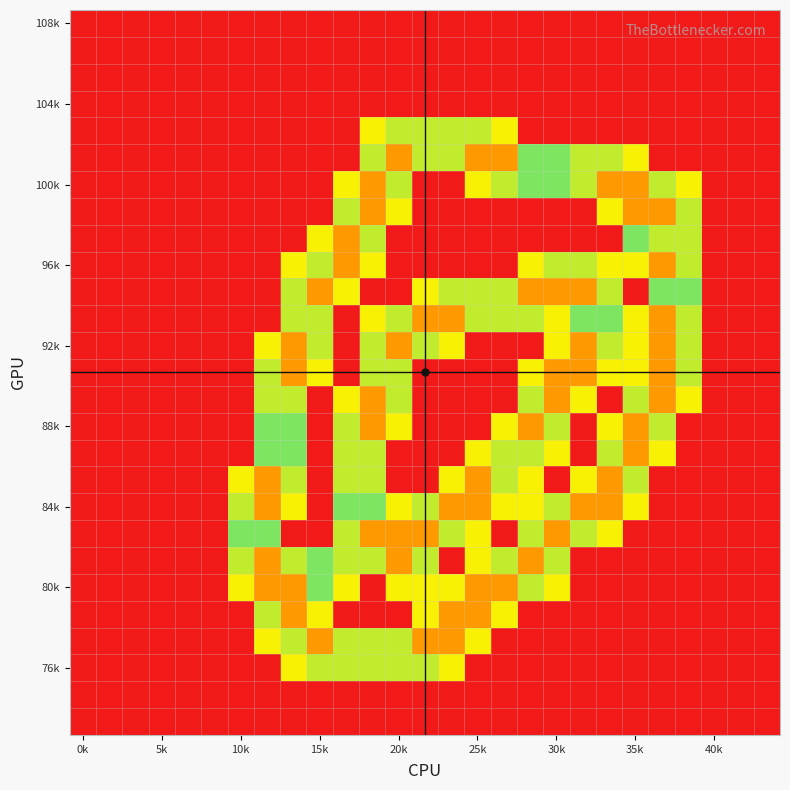

Which label corresponds to the smallest value in the chart?

0k